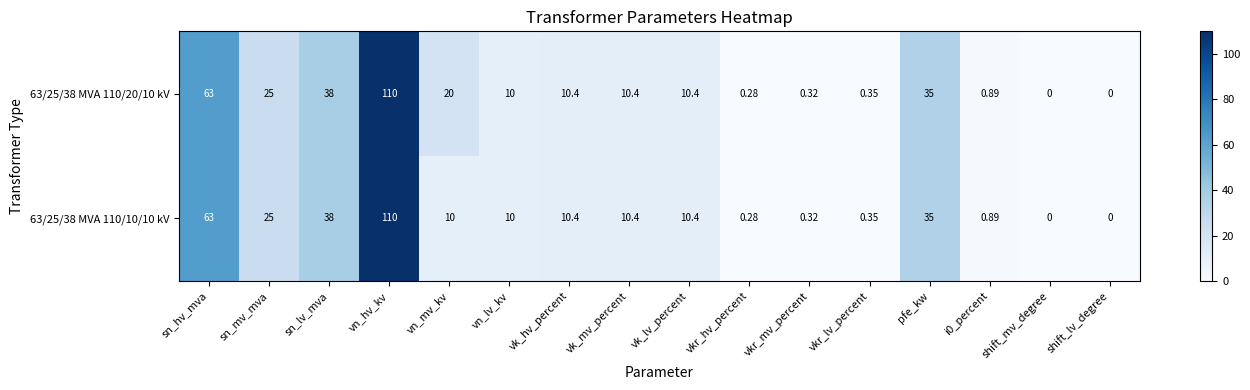

How many series are shown in this chart?

2